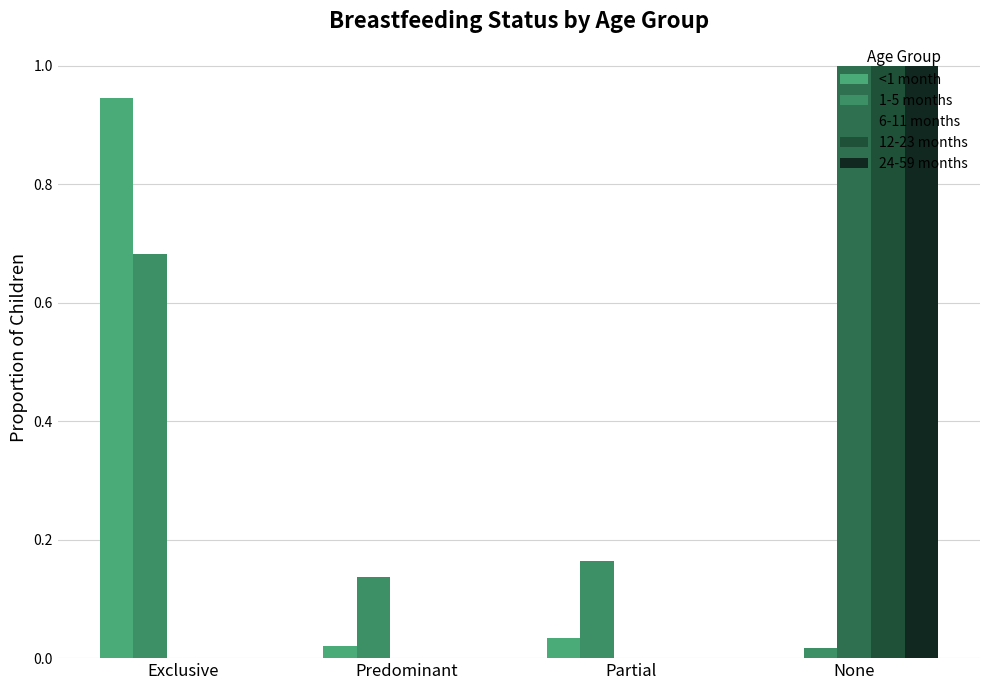

How many groups of bars are there?

4